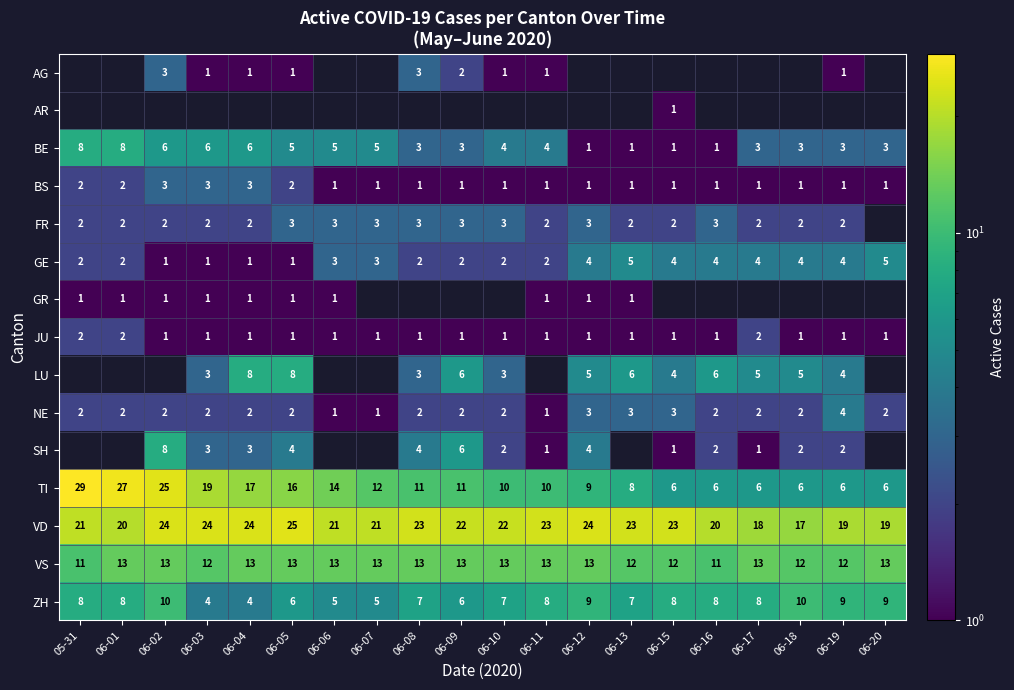

The TI series shows 17 at 06-08. True or false?

False